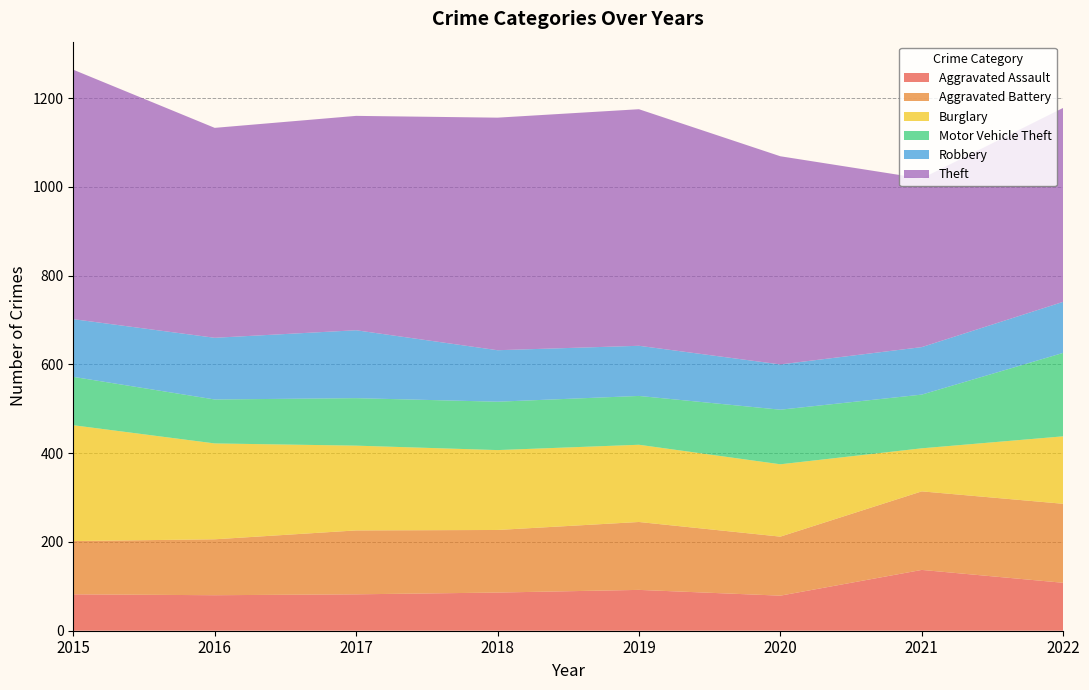

Reading left to right, transcribe all the data shown in this chart.

Aggravated Assault: 2015=82	2016=80	2017=82	2018=86	2019=92	2020=79	2021=137	2022=108
Aggravated Battery: 2015=120	2016=126	2017=144	2018=141	2019=153	2020=133	2021=177	2022=178
Burglary: 2015=261	2016=216	2017=191	2018=180	2019=174	2020=163	2021=97	2022=152
Motor Vehicle Theft: 2015=109	2016=99	2017=107	2018=109	2019=110	2020=123	2021=121	2022=188
Robbery: 2015=130	2016=139	2017=153	2018=116	2019=113	2020=102	2021=107	2022=115
Theft: 2015=562	2016=473	2017=483	2018=524	2019=533	2020=469	2021=380	2022=437